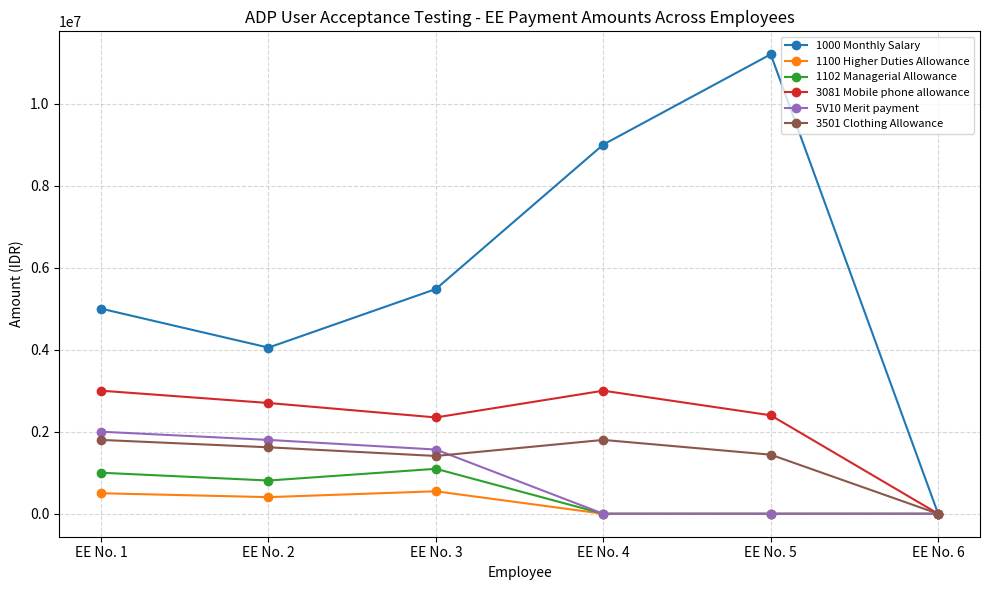

Is this an area chart (filled region under the line)?

No